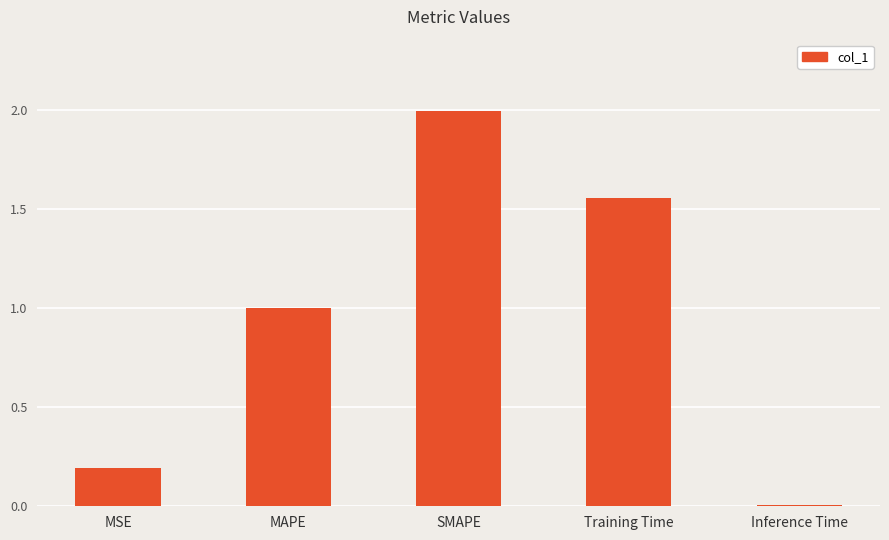

What is the value of the 2nd bar from the left?

1.0